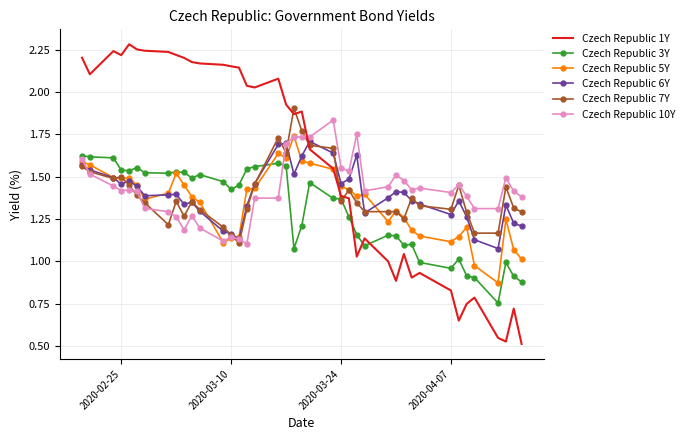

Which series has the largest range (max minus min)?

Czech Republic 1Y